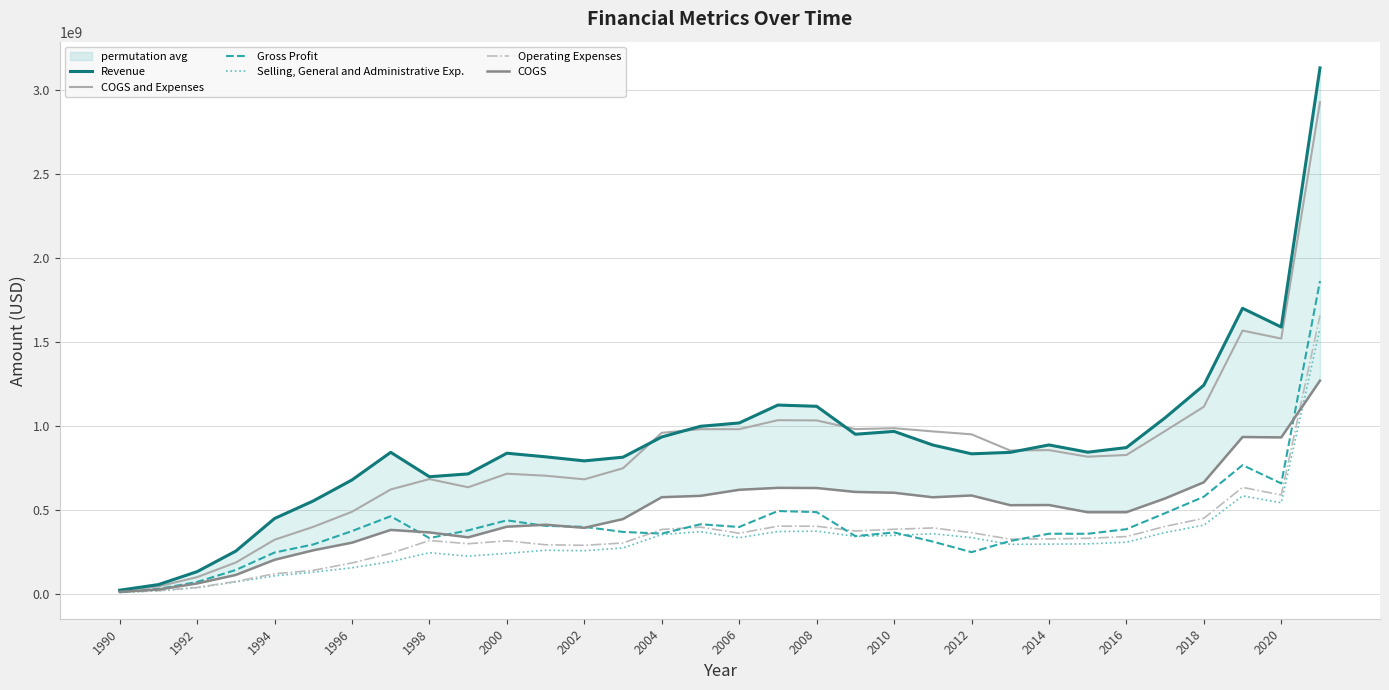

In COGS and Expenses, how many points are higher than both neighbors (excluding endpoints)?

7